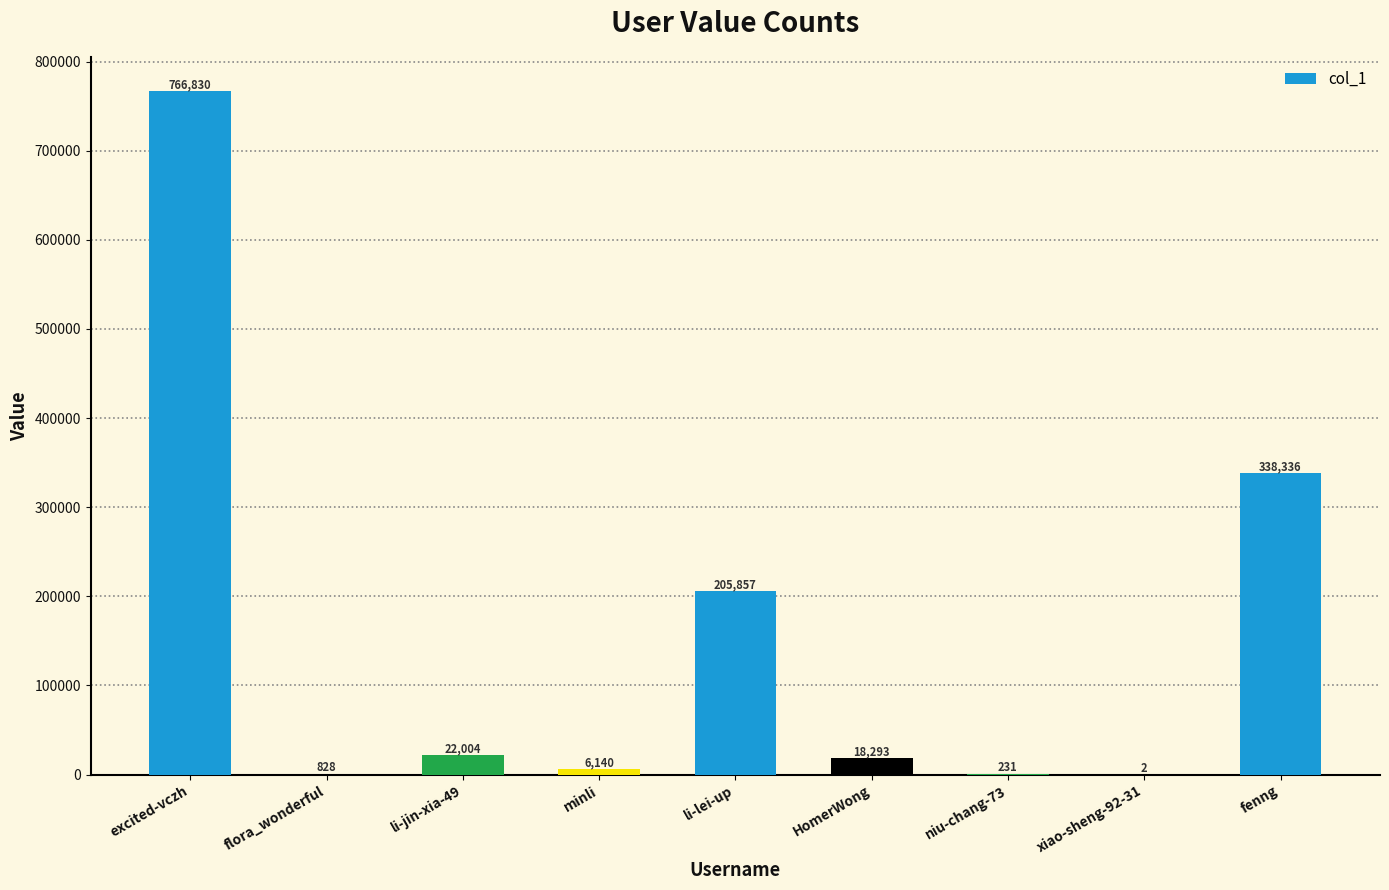

What is the average value?

150947